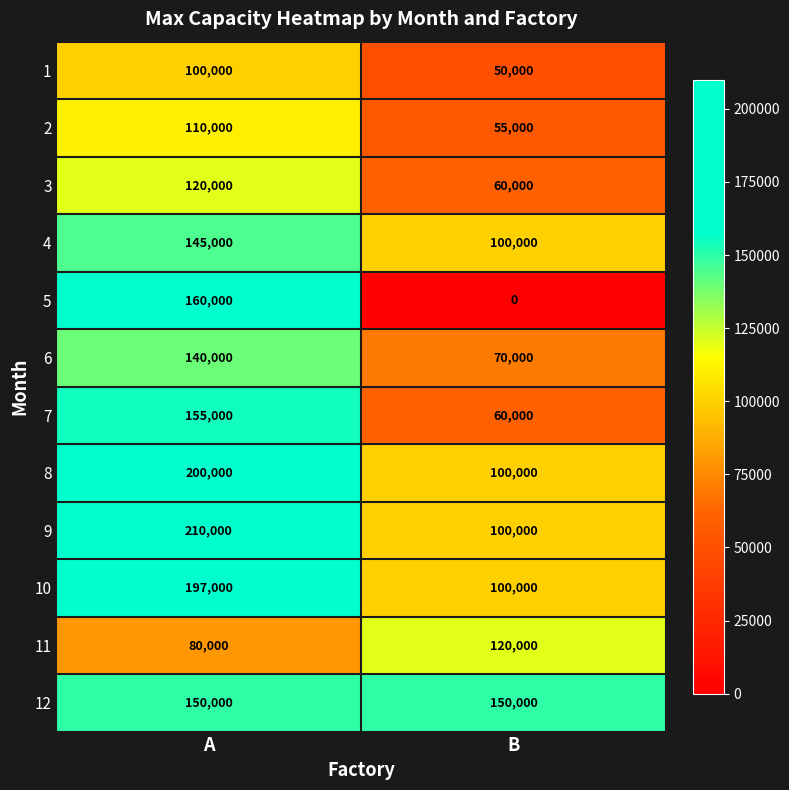

Rank the series at A from highest to lowest value.

9, 8, 10, 5, 7, 12, 4, 6, 3, 2, 1, 11